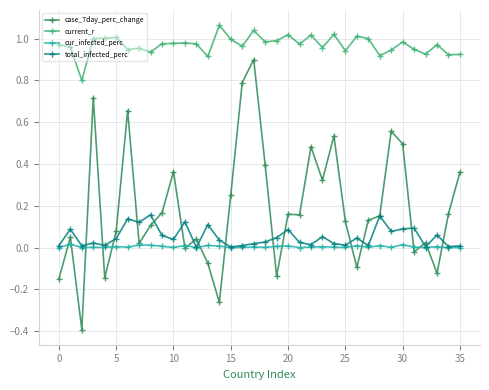

Rank the series by their maximum value, from highest to lowest.

current_r, case_7day_perc_change, total_infected_perc, cur_infected_perc